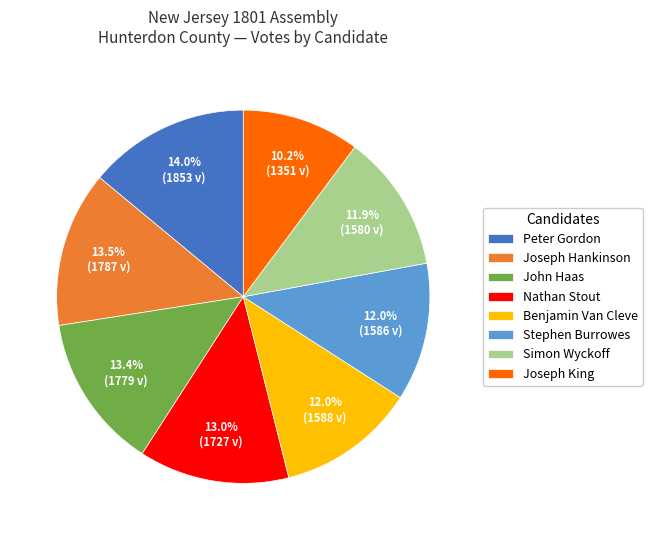

What is the smallest slice in the pie chart?

Joseph King